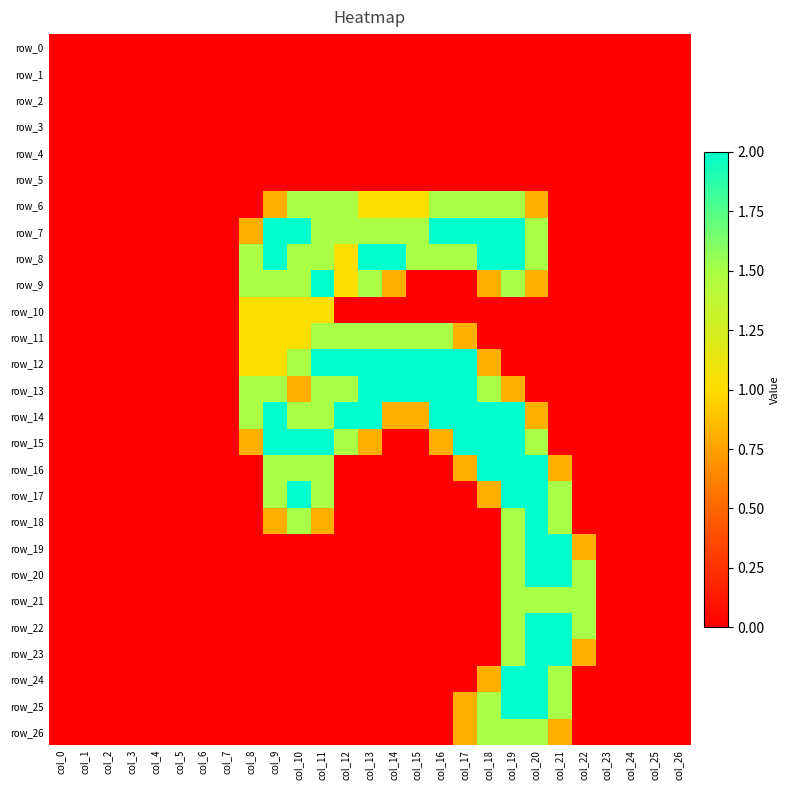

What is the sum of all row_12 values?

18.3